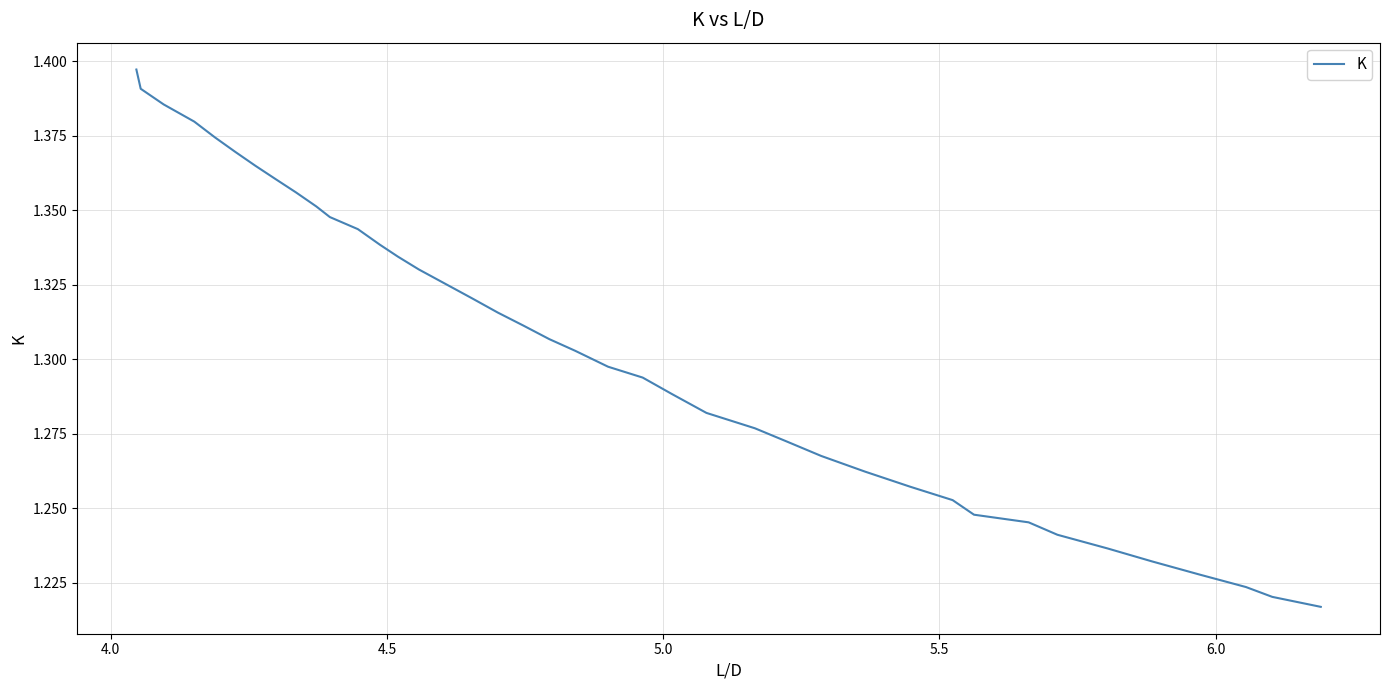

True or false: the data has more than 2 interior local peaks.

False